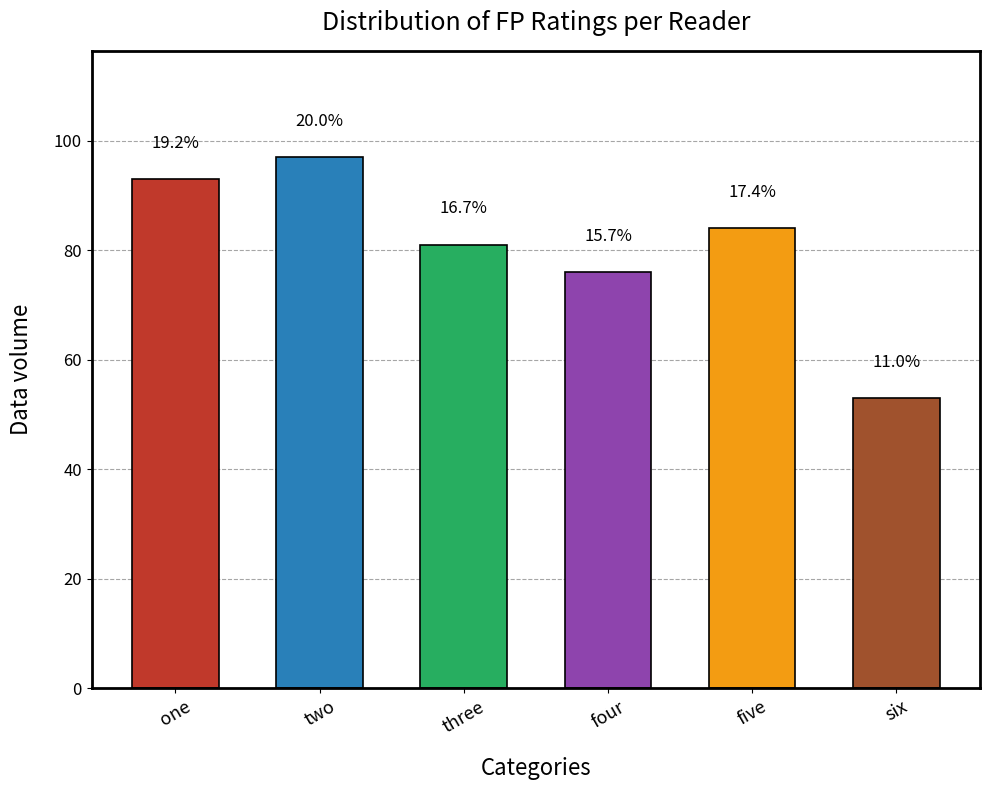

How many bars are there in total?

6